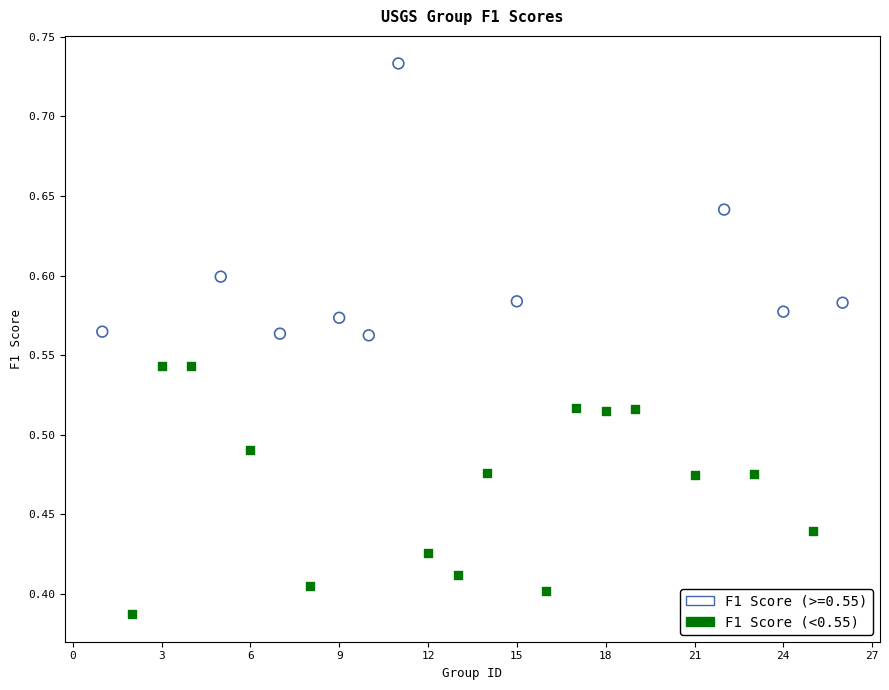

Which series reaches the minimum Y coordinate?

F1 Score (<0.55)